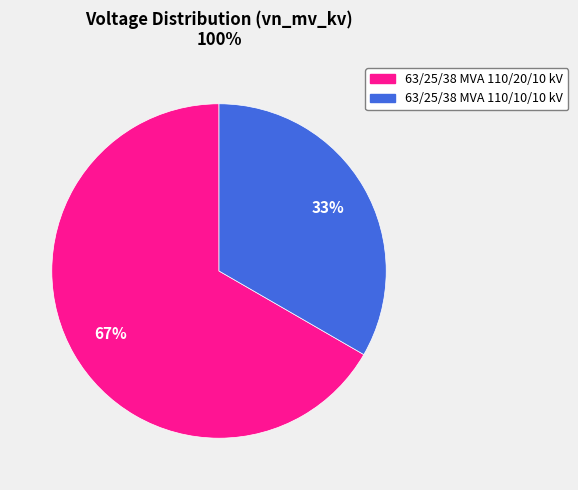

To the nearest percent, what is the average slice percentage?

50%